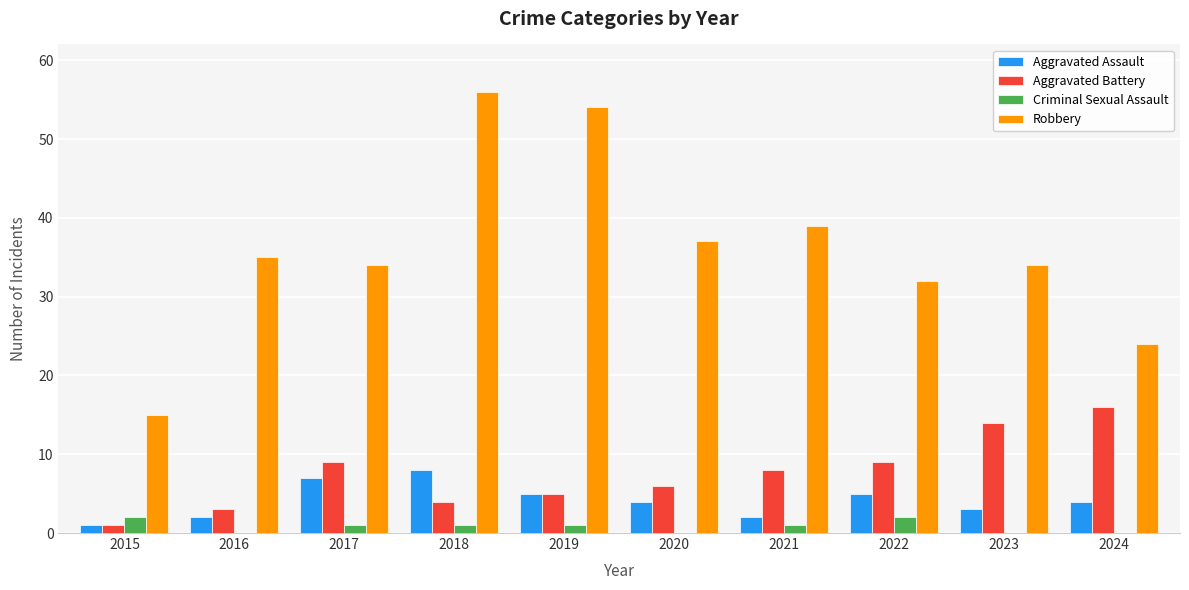

What is the approximate value of Aggravated Battery at 2016, to the nearest 5?

5